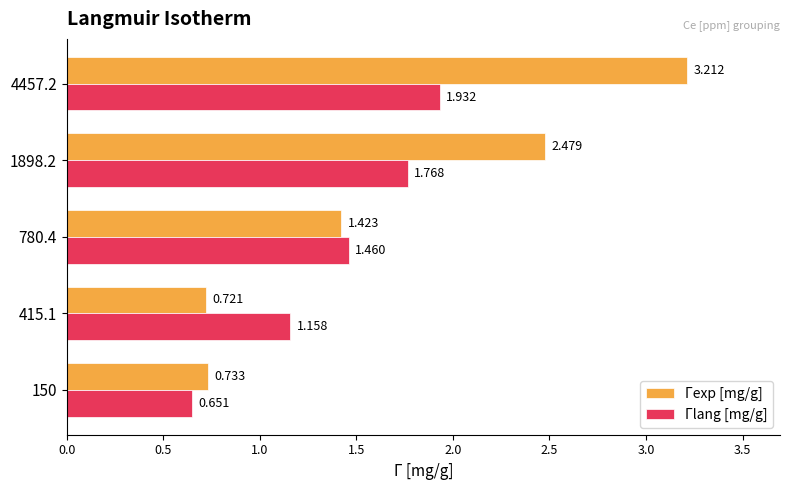

Which series has the largest range (max minus min)?

Γexp [mg/g]